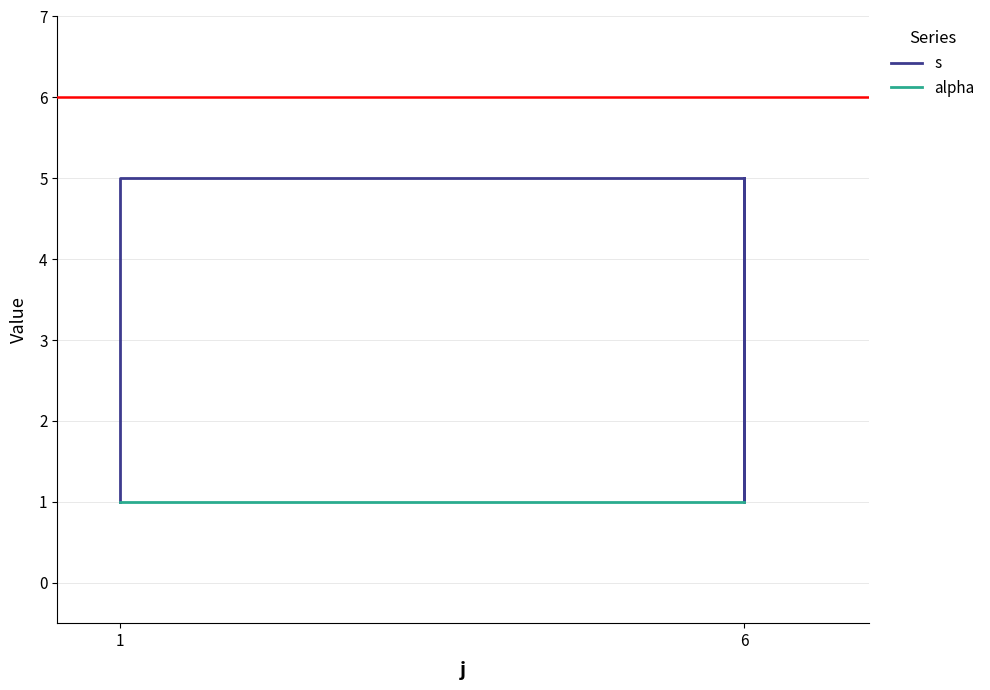

Is the value of s at 6 greater than the value of alpha at 1?

No